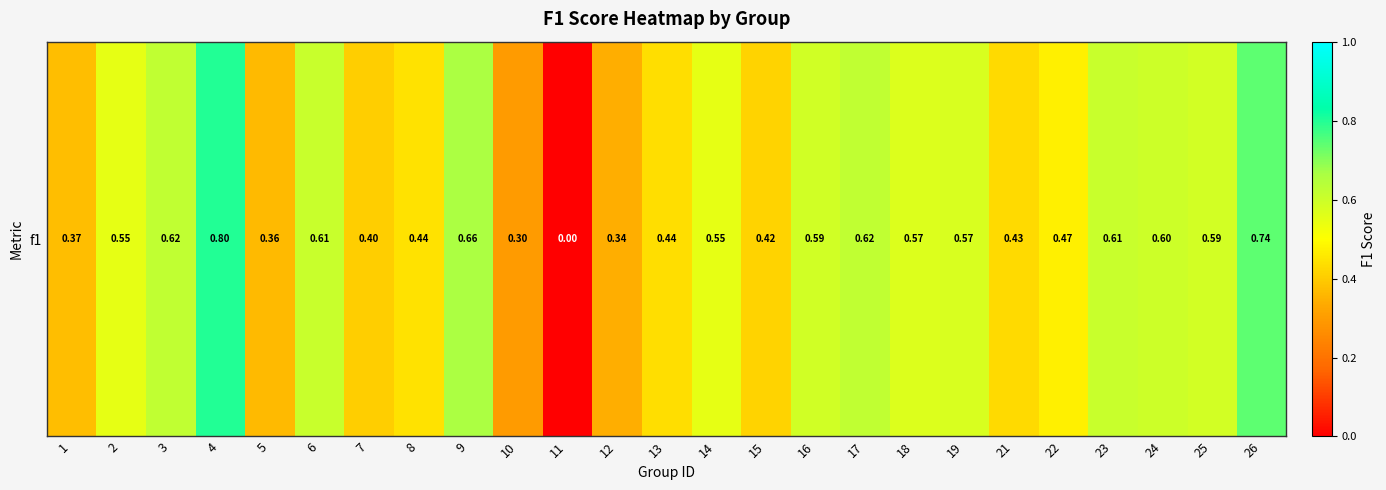

How many series are shown in this chart?

1